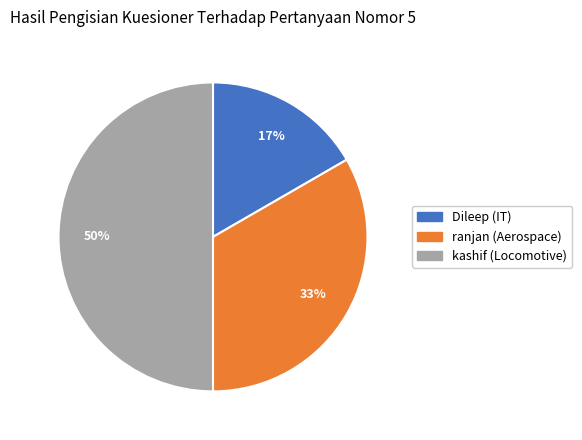

Rank the categories by value from highest to lowest.

kashif (Locomotive), ranjan (Aerospace), Dileep (IT)